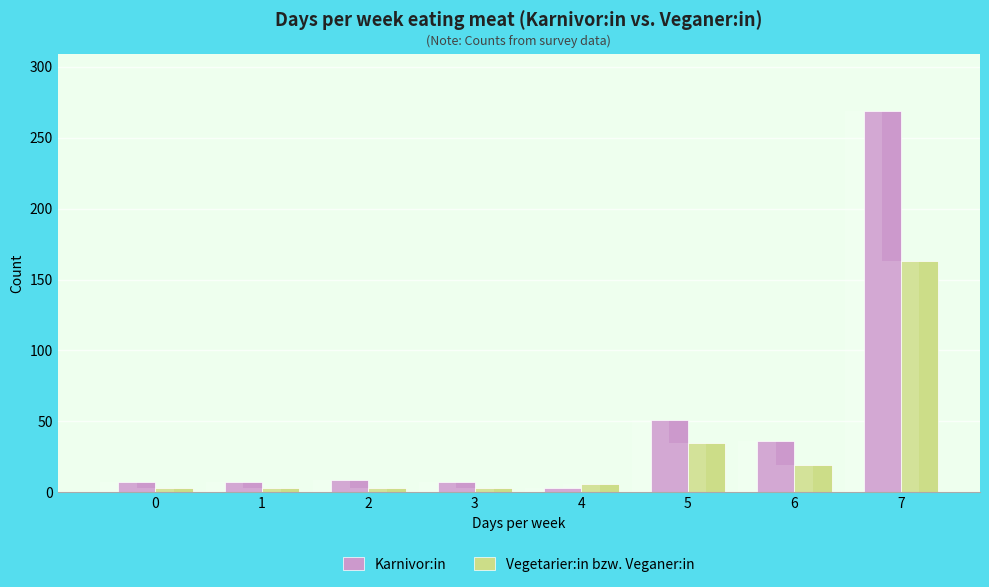

At 5, list the series in order from smallest to largest.

Vegetarier:in bzw. Veganer:in, Karnivor:in